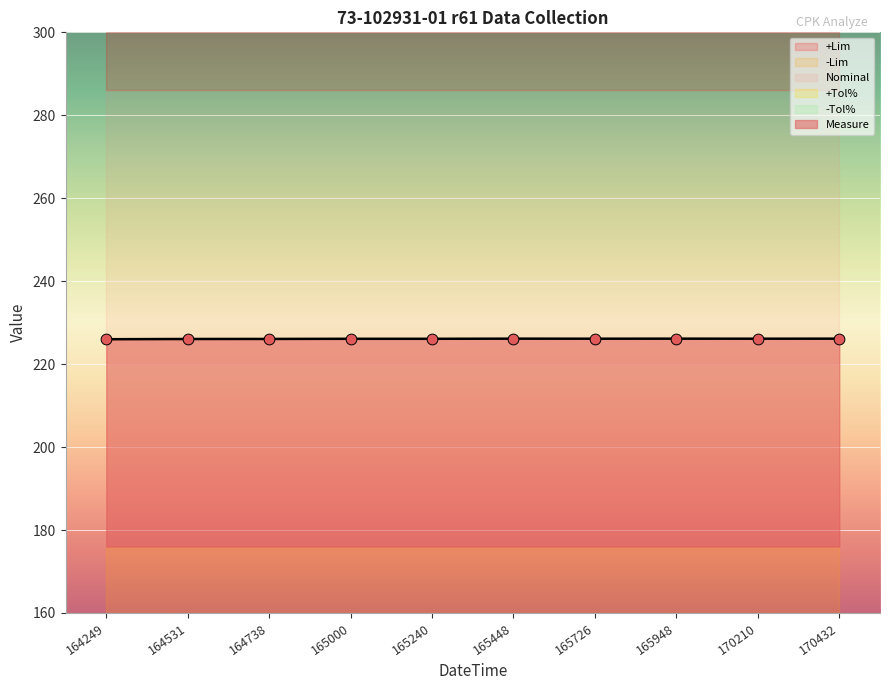

What are all the series names shown in the legend?

Measure, +Lim, -Lim, Nominal, +Tol%, -Tol%